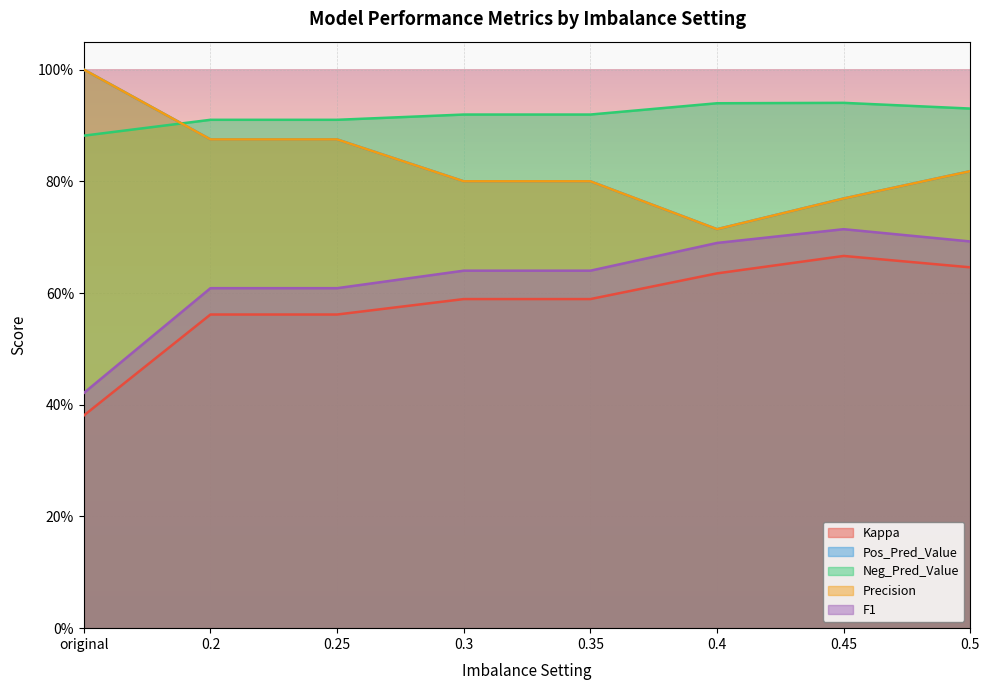

What is the difference between the Kappa values at original and 0.2?

0.2